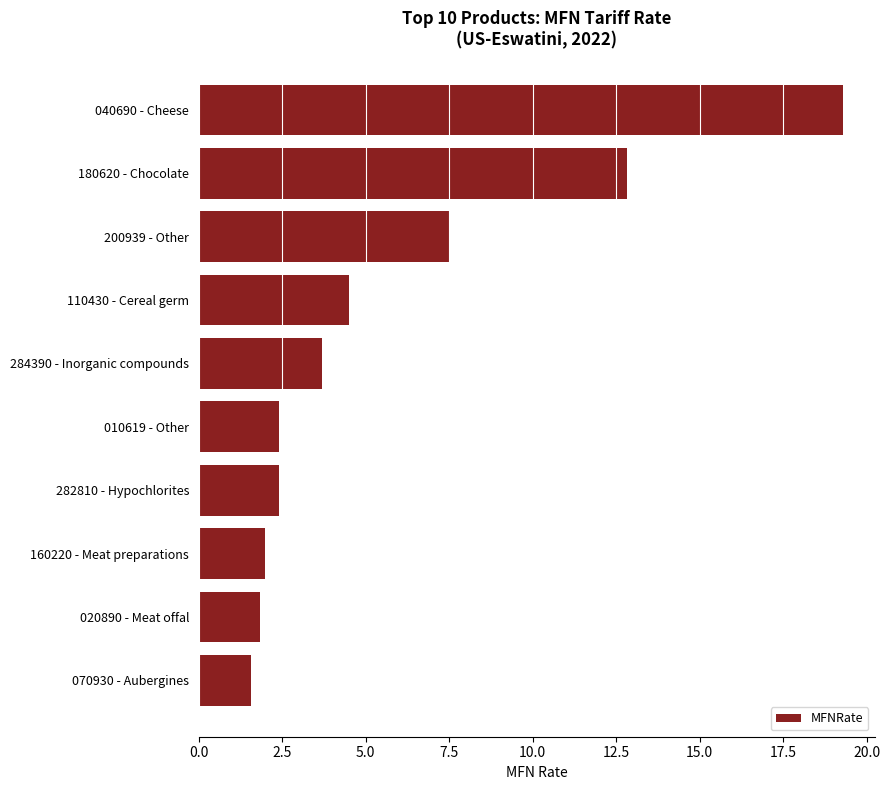

At which category does the chart reach its peak across all series?

040690 - Cheese